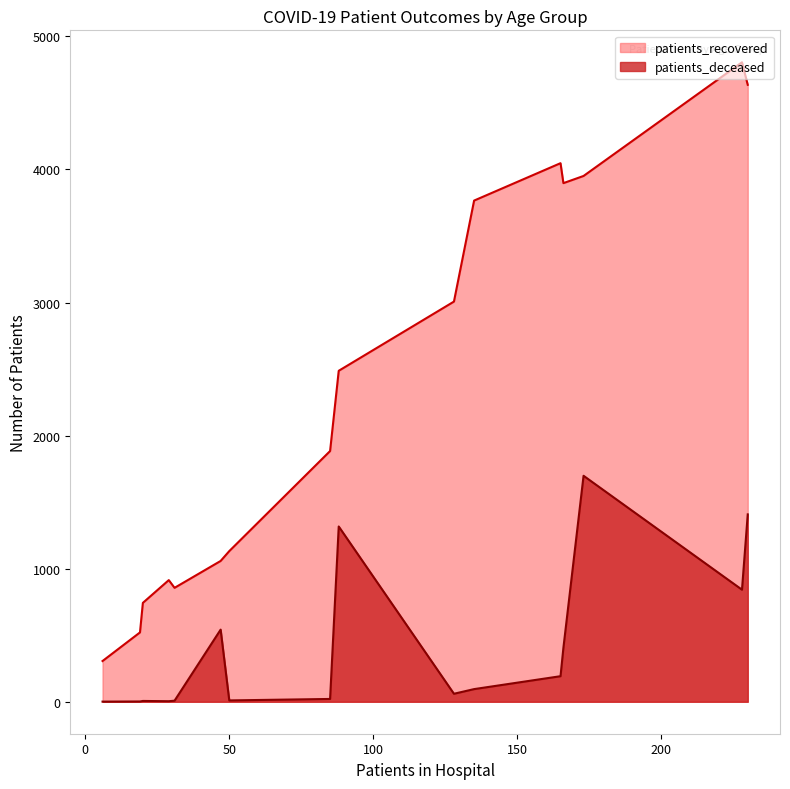

Does the chart display data point markers on the line(s)?

No